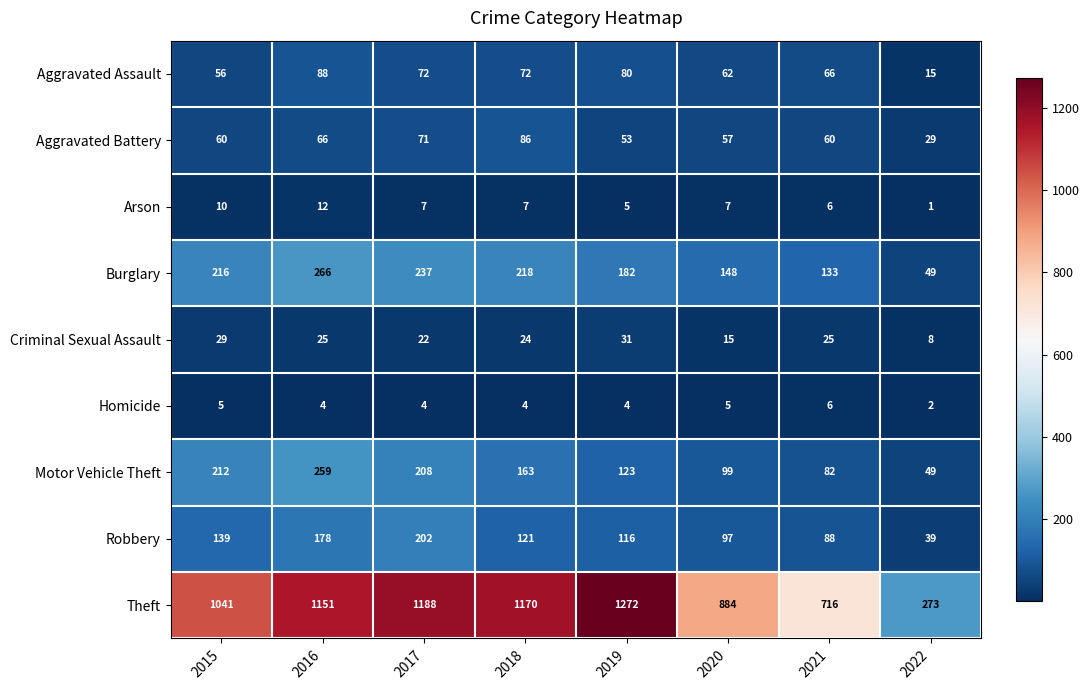

At 2015, list the series in order from largest to smallest.

Theft, Burglary, Motor Vehicle Theft, Robbery, Aggravated Battery, Aggravated Assault, Criminal Sexual Assault, Arson, Homicide